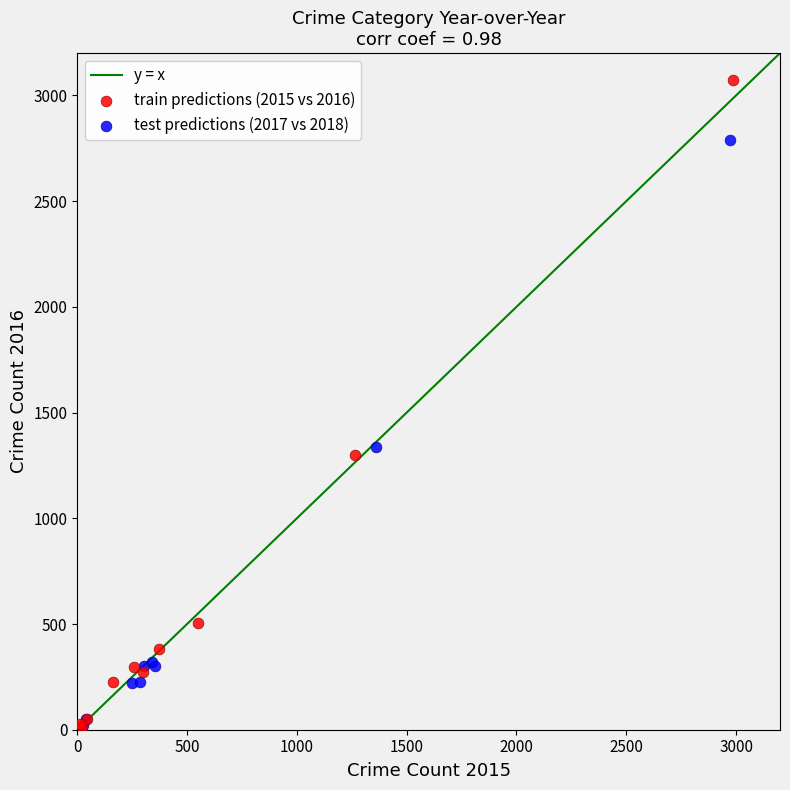

Which series has the largest Y range (max minus min)?

train predictions (2015 vs 2016)